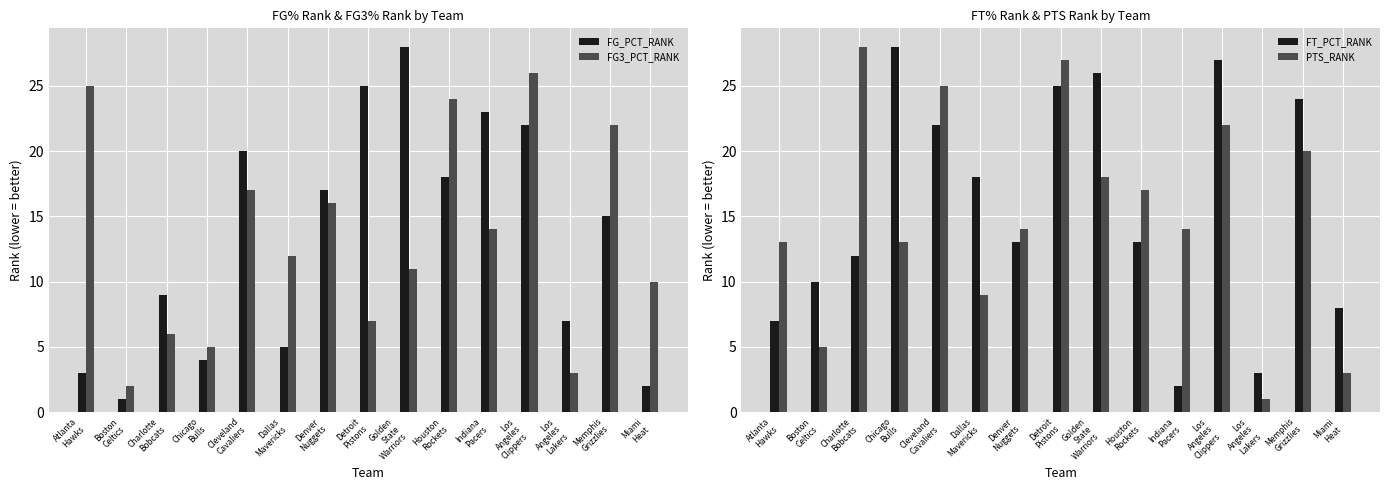

Is it true that FG3_PCT_RANK equals 34 at Atlanta
Hawks?

False